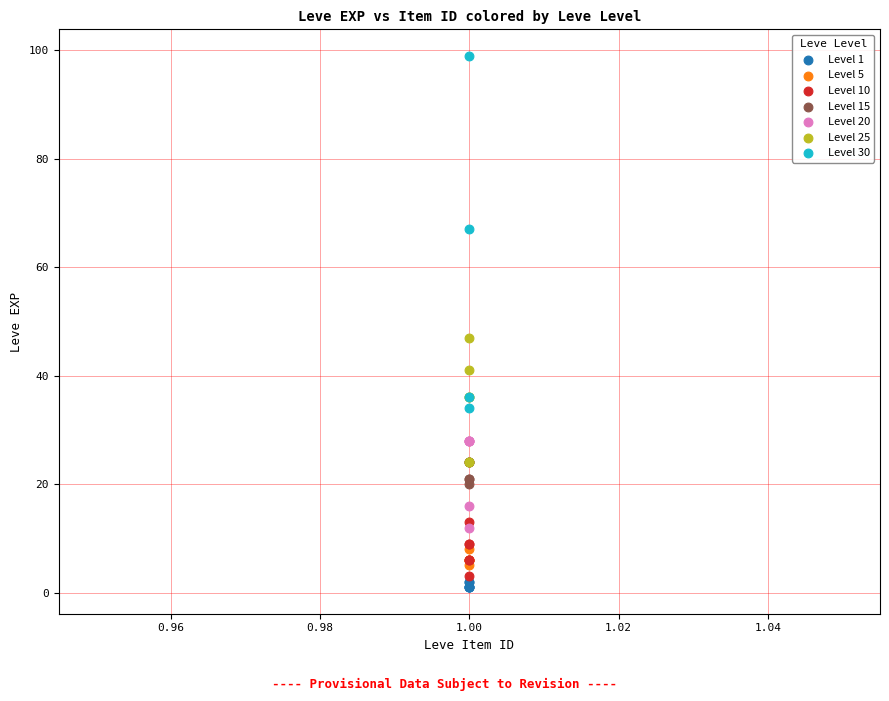

Which series reaches the maximum Y coordinate?

Level 30